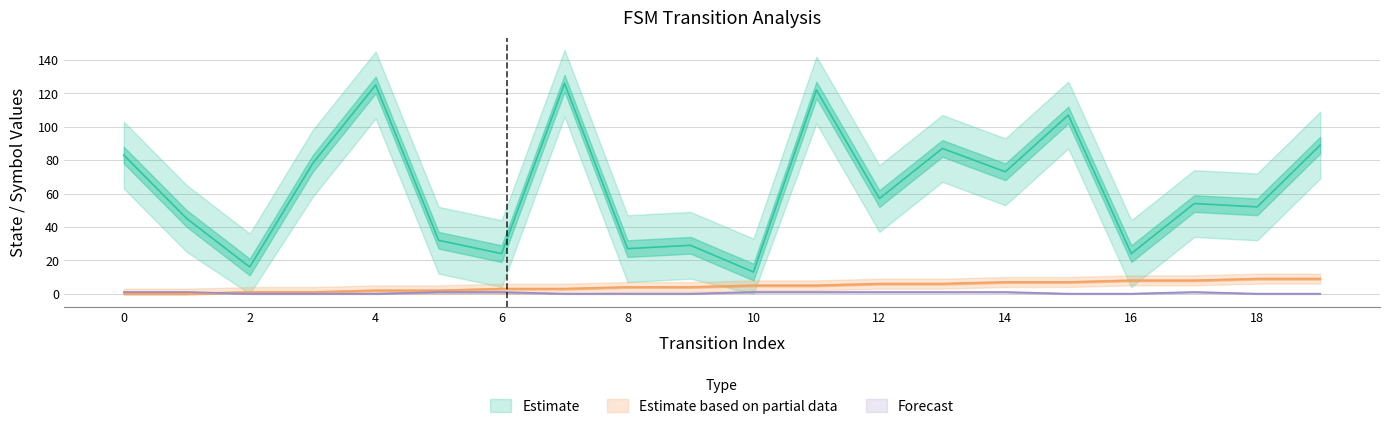

Which series changed the most between 12 and 17?

destination_state